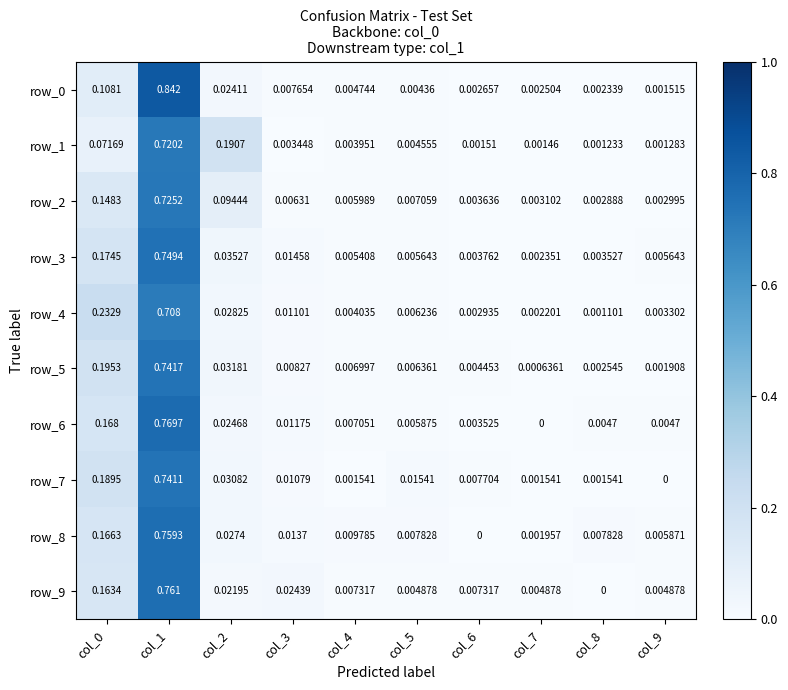

Is the value of row_6 at col_9 greater than the value of row_7 at col_9?

Yes